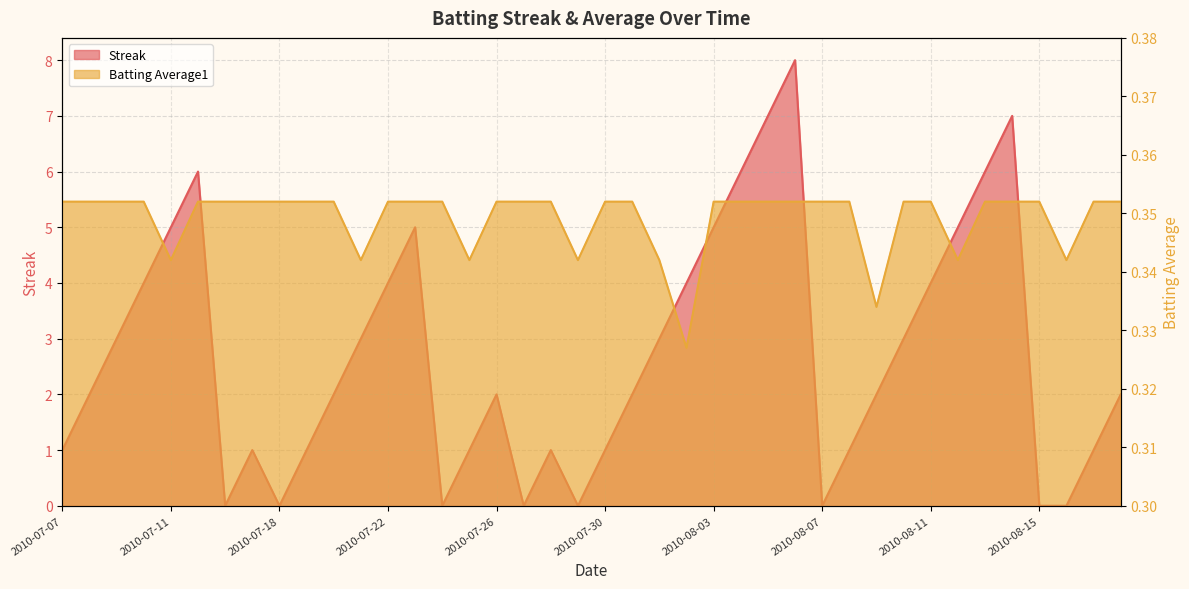

How many values in Streak are above zero?

32